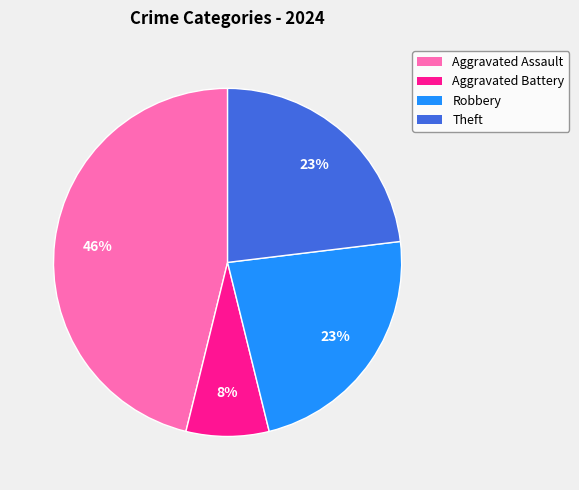

To the nearest percent, what is the combined percentage of Theft and Aggravated Assault?

69%